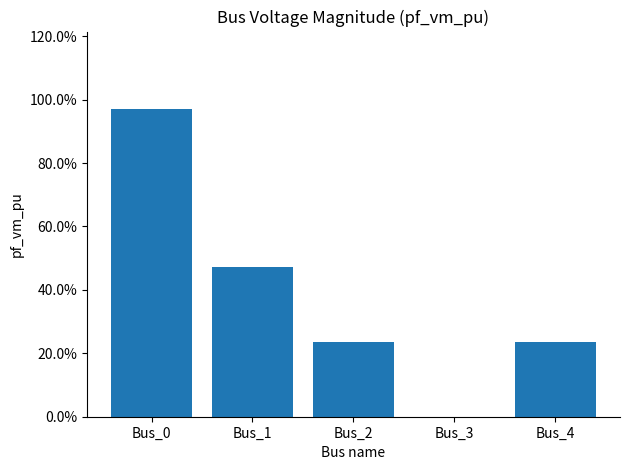

Reading left to right, list all the values displayed in this chart.

1.0	0.5	0.2	0.0	0.2